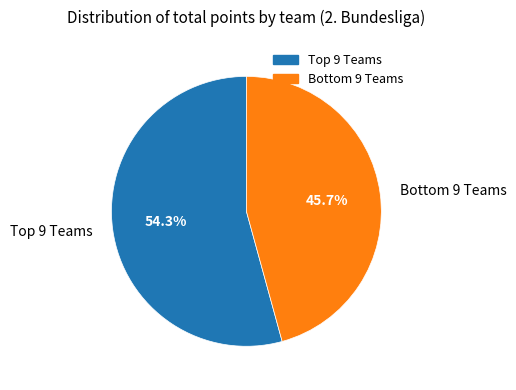

What is the majority slice?

Top 9 Teams